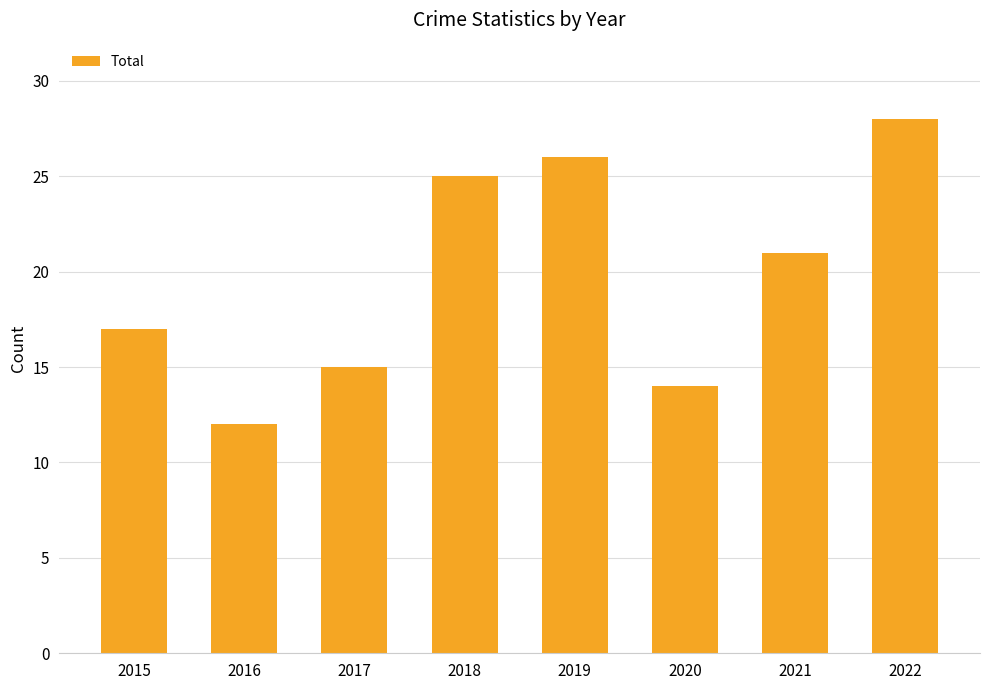

What is the average value?

20